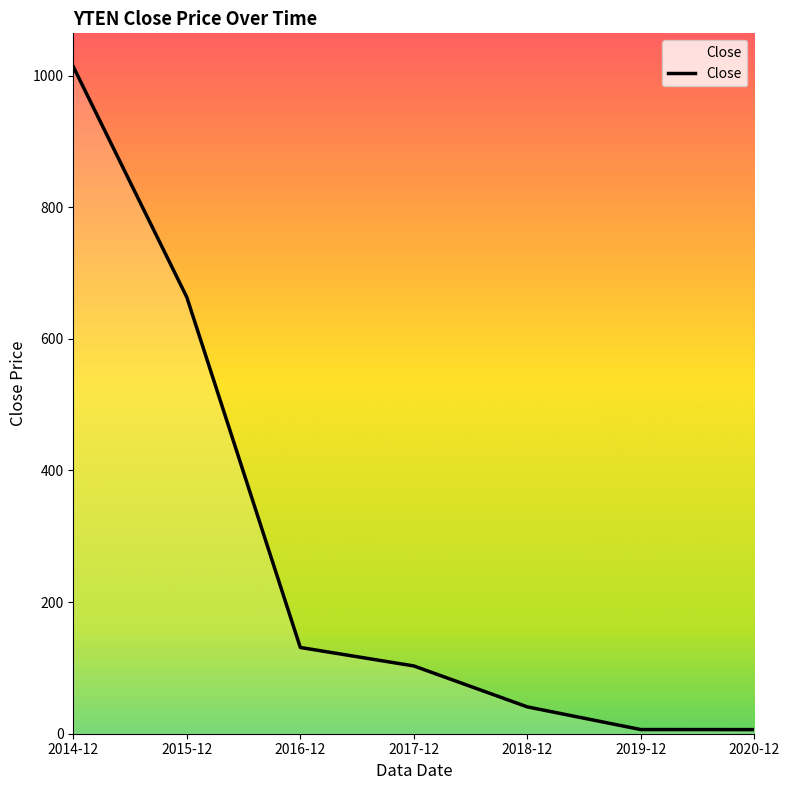

Reading right to left, transcribe all the data shown in this chart.

2020-12=6.3	2019-12=6.3	2018-12=40.8	2017-12=103.0	2016-12=131.0	2015-12=663.3	2014-12=1013.5